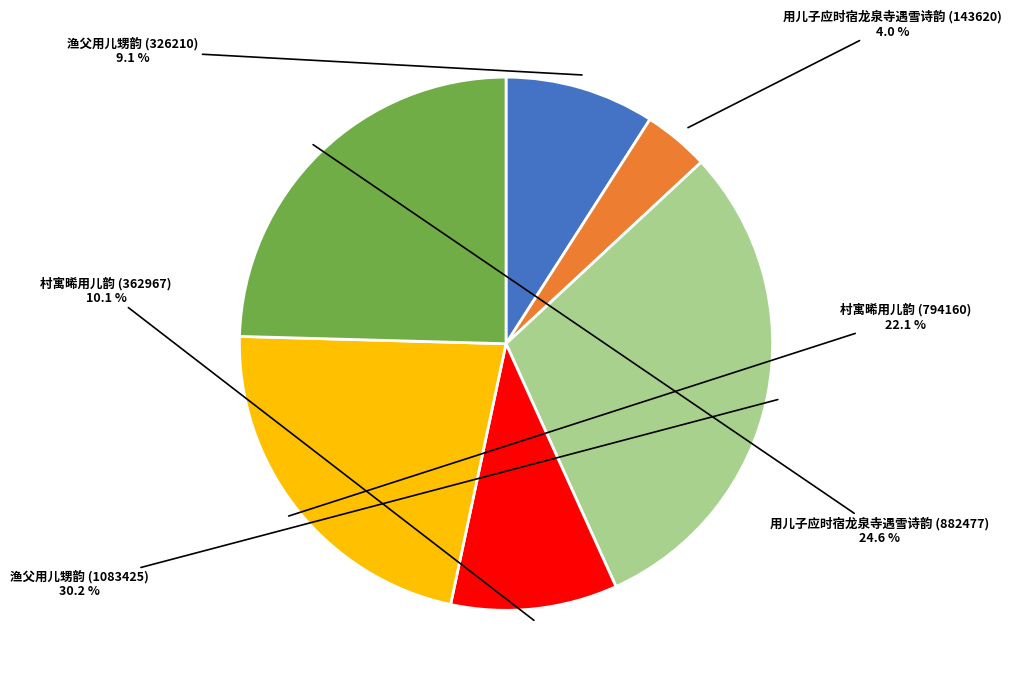

Is there a majority slice in this chart?

No